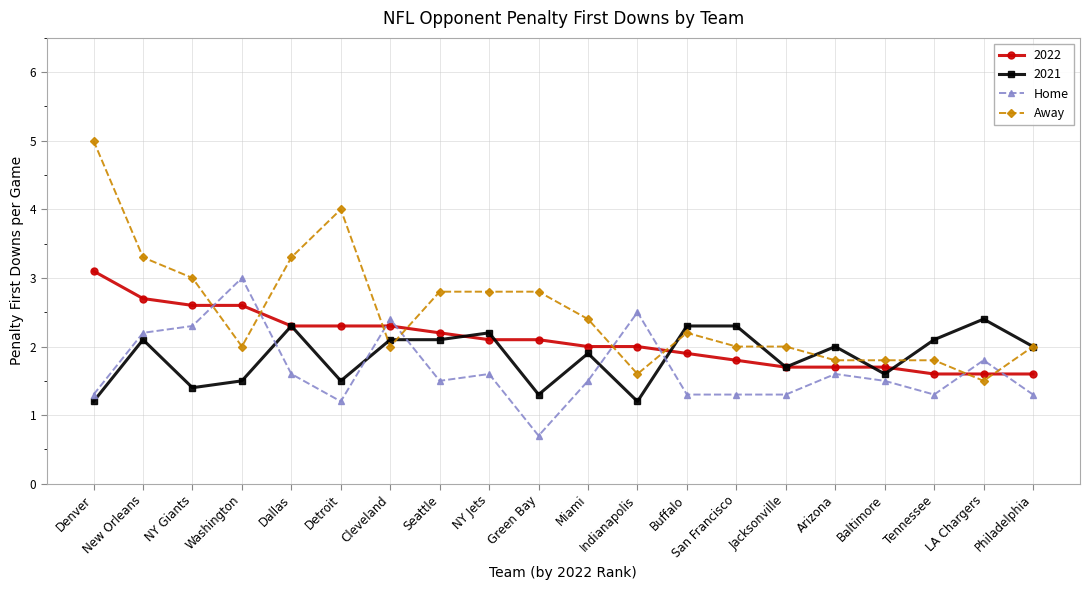

What is the minimum value for Home?

0.7